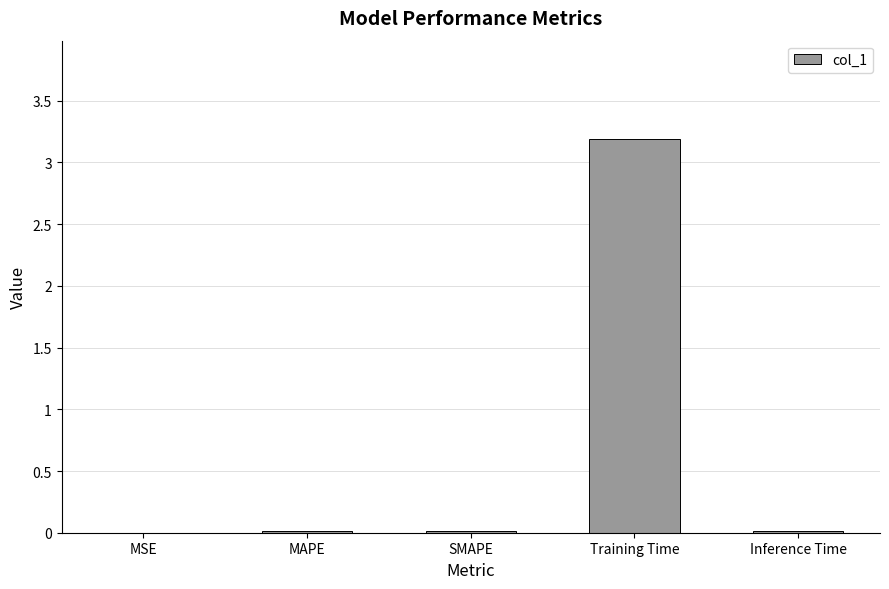

True or false: the data shows 3.2 at Training Time.

True